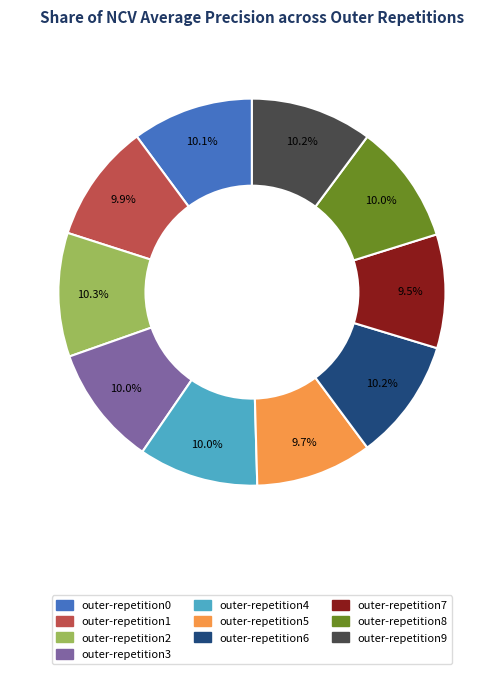

Is outer-repetition1 the majority of the pie?

No